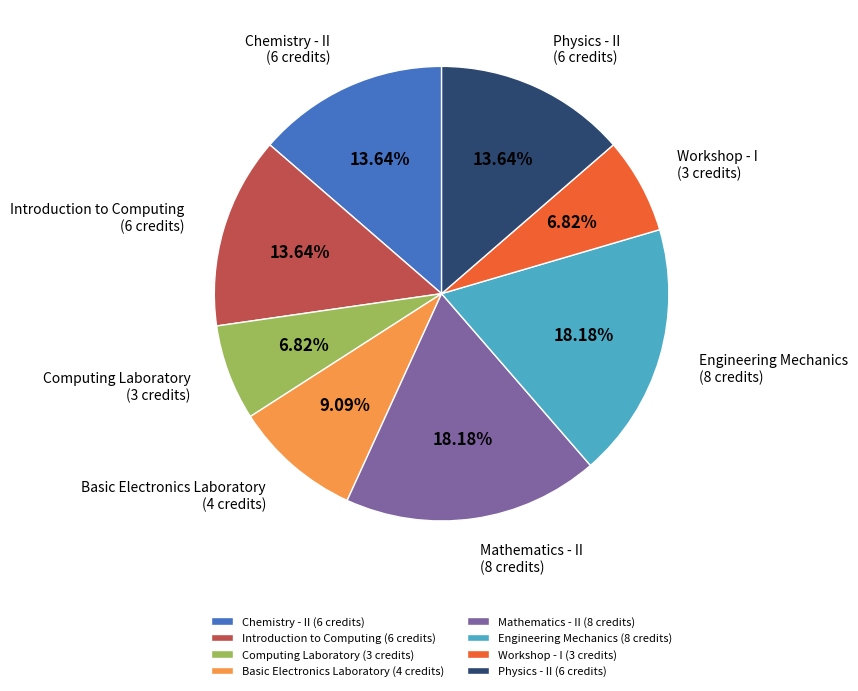

Is there a majority slice in this chart?

No